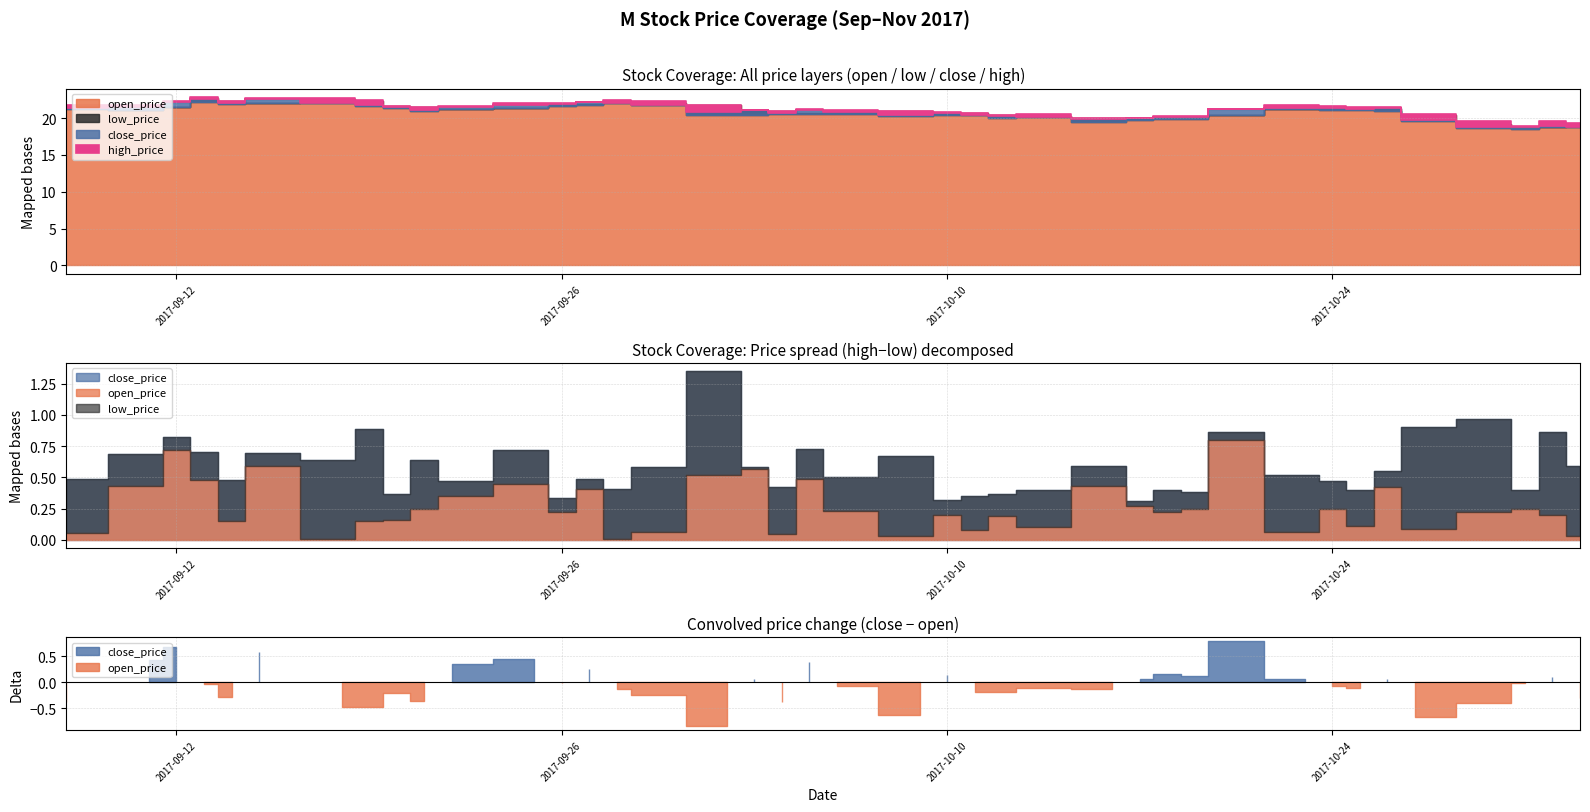

The open_price series shows 27.6 at 2017-10-09. True or false?

False